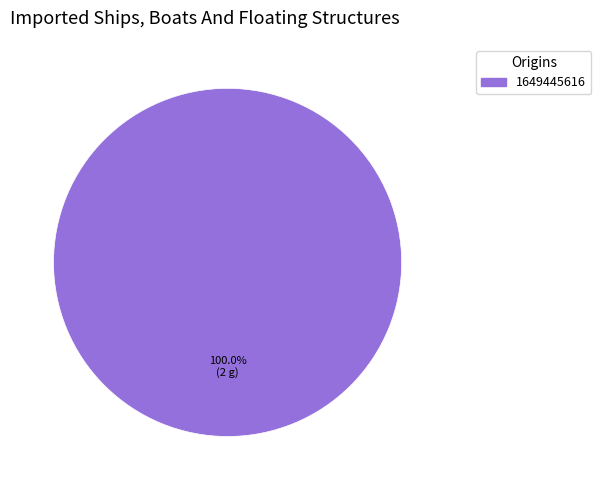

Which slice represents more than half of the pie?

1649445616